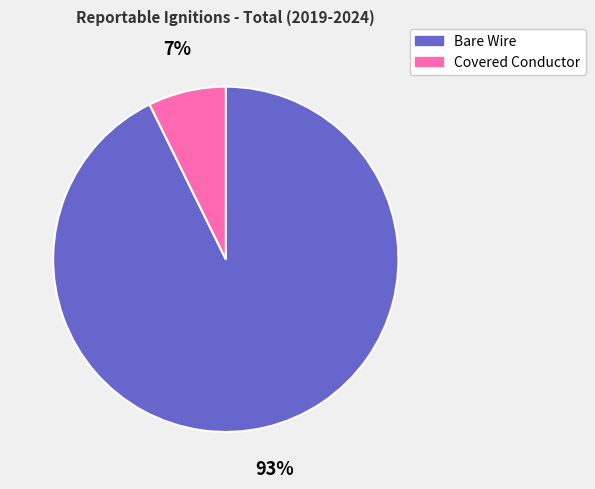

To the nearest percent, what is the average slice percentage?

50%